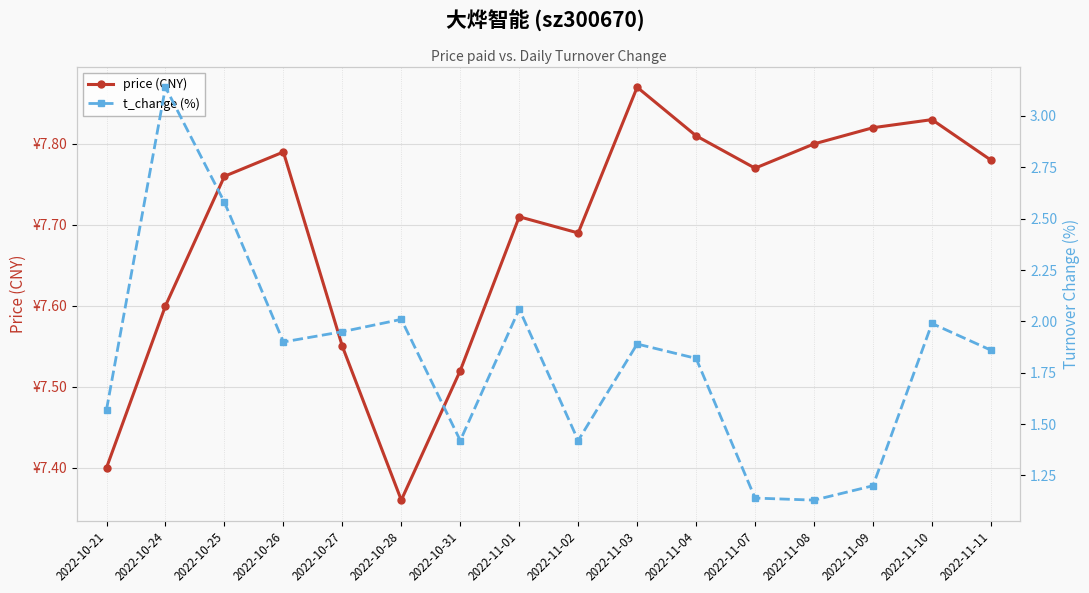

What is the label of the 9th point from the right?

2022-11-01